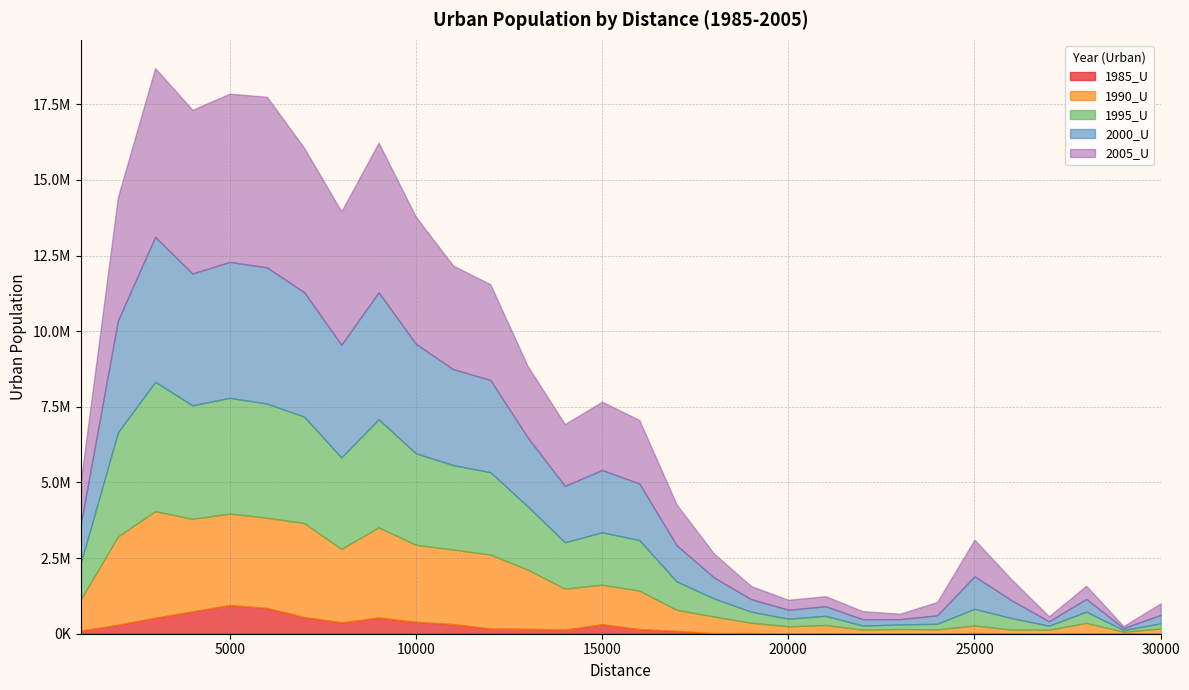

Which series has the largest range (max minus min)?

2005_U